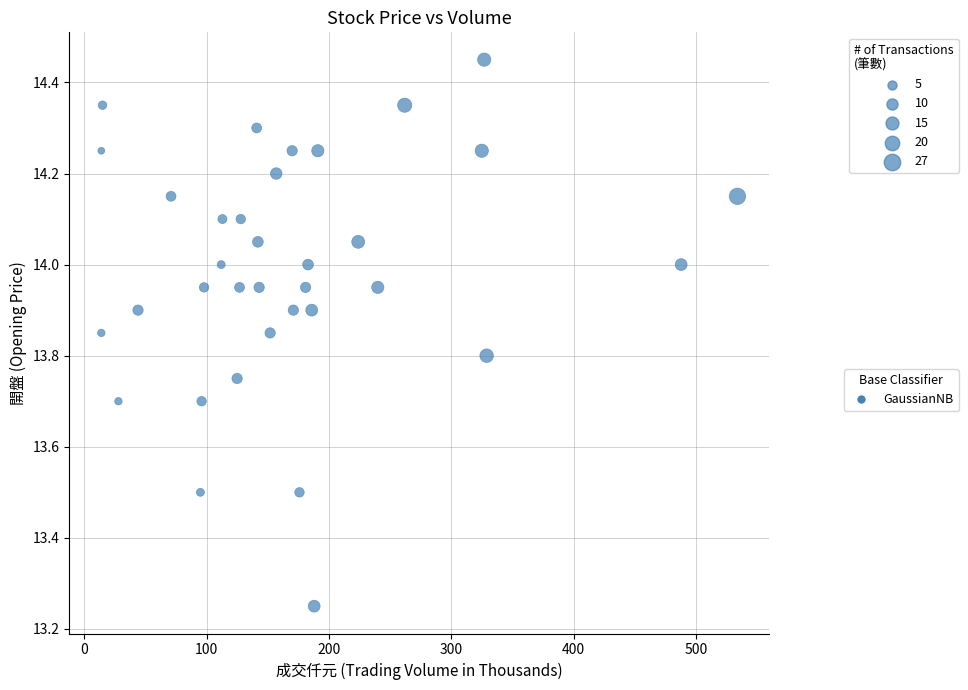

What is the range of Y values (max minus min)?

1.2